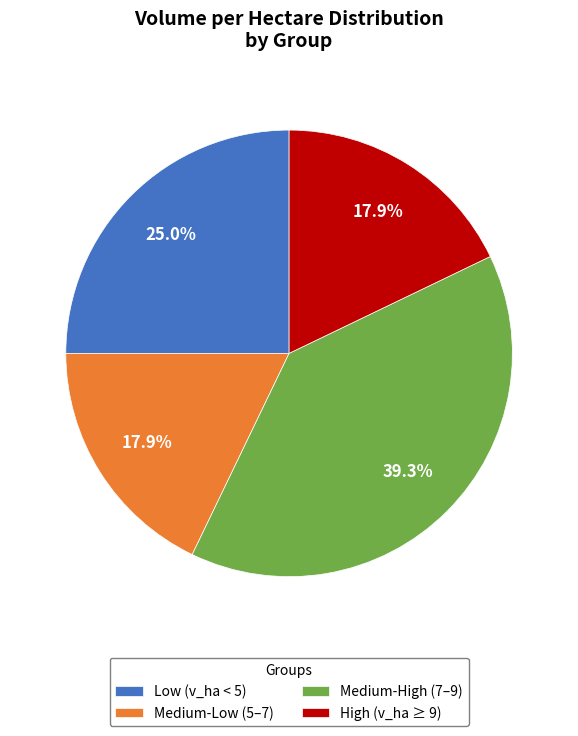

Count the number of slices in the pie.

4